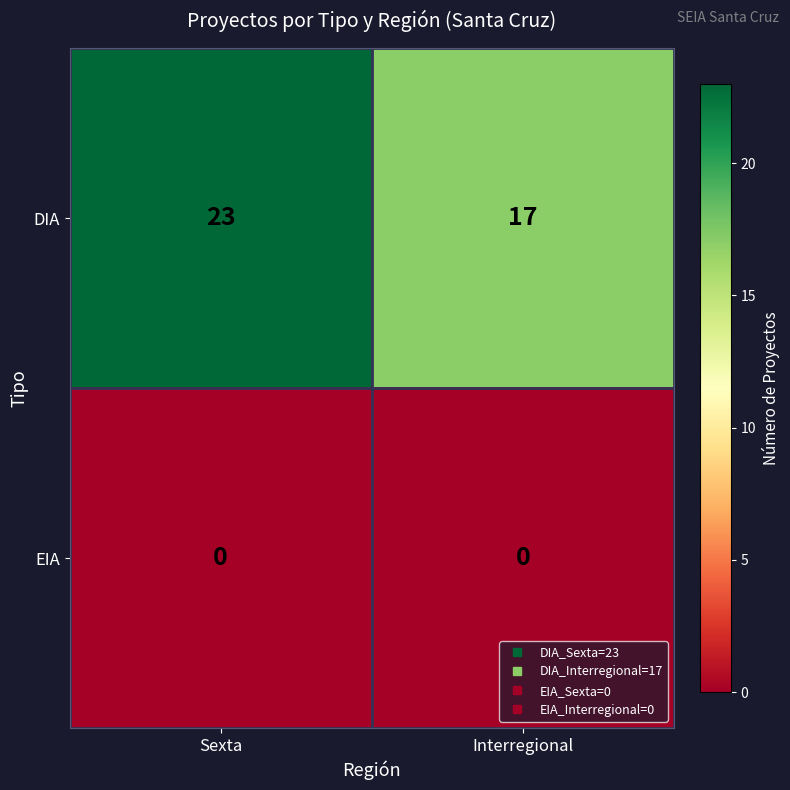

What value does the DIA series have at Sexta?

23